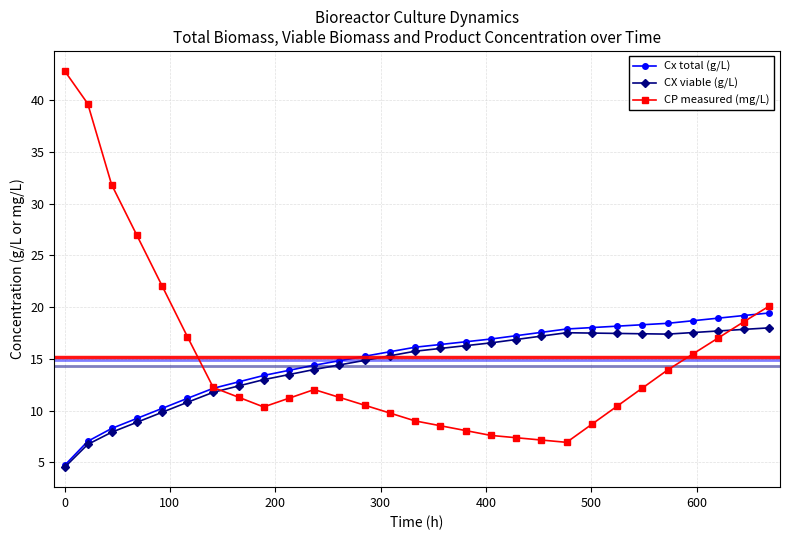

Rank the series by their maximum value, from lowest to highest.

CX viable (g/L), Cx total (g/L), CP measured (mg/L)